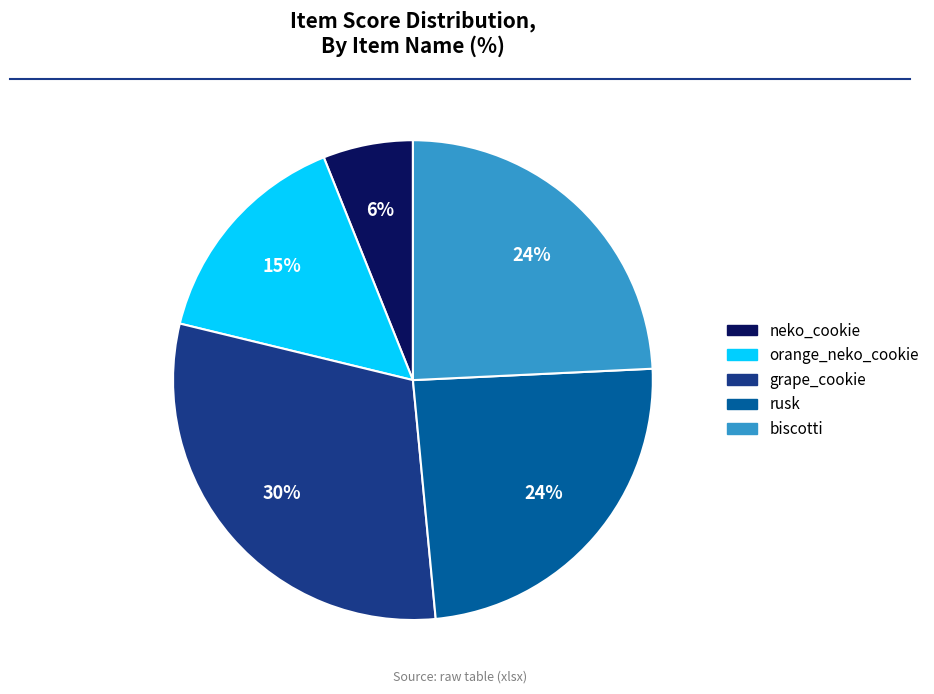

Do neko_cookie and rusk together represent more than half of the pie?

No